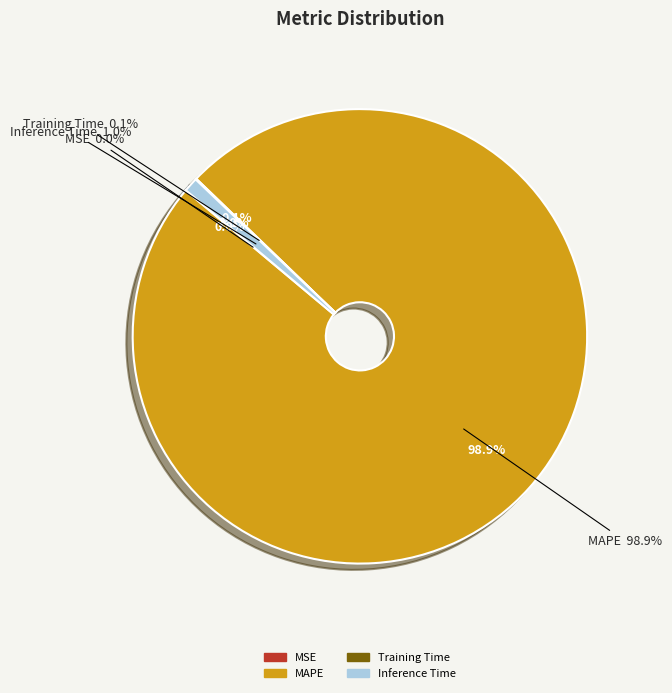

What is the smallest slice in the pie chart?

MSE